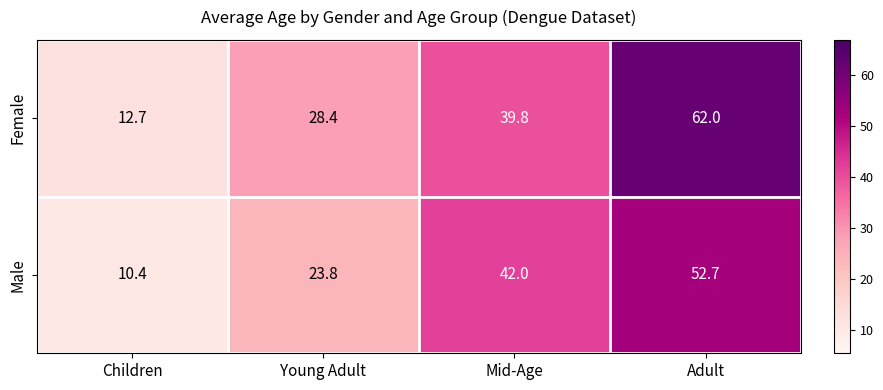

At which label does Female reach its minimum?

Children